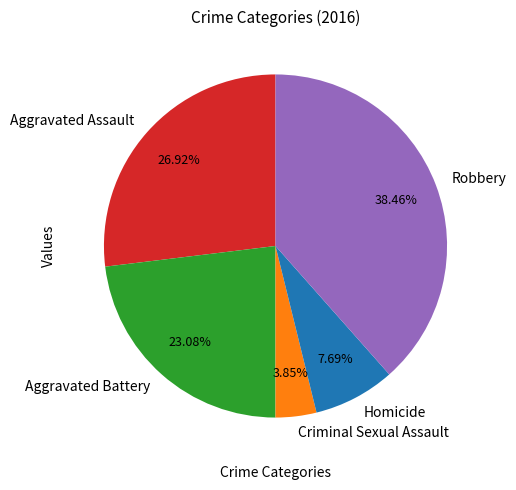

To the nearest percent, what is the combined percentage of Criminal Sexual Assault and Aggravated Assault?

31%